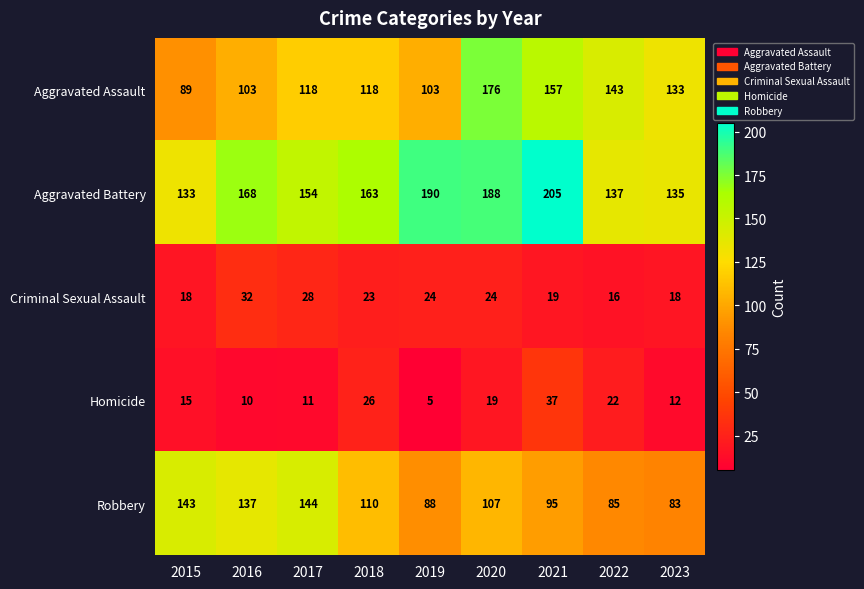

Count the number of categories in the chart.

9